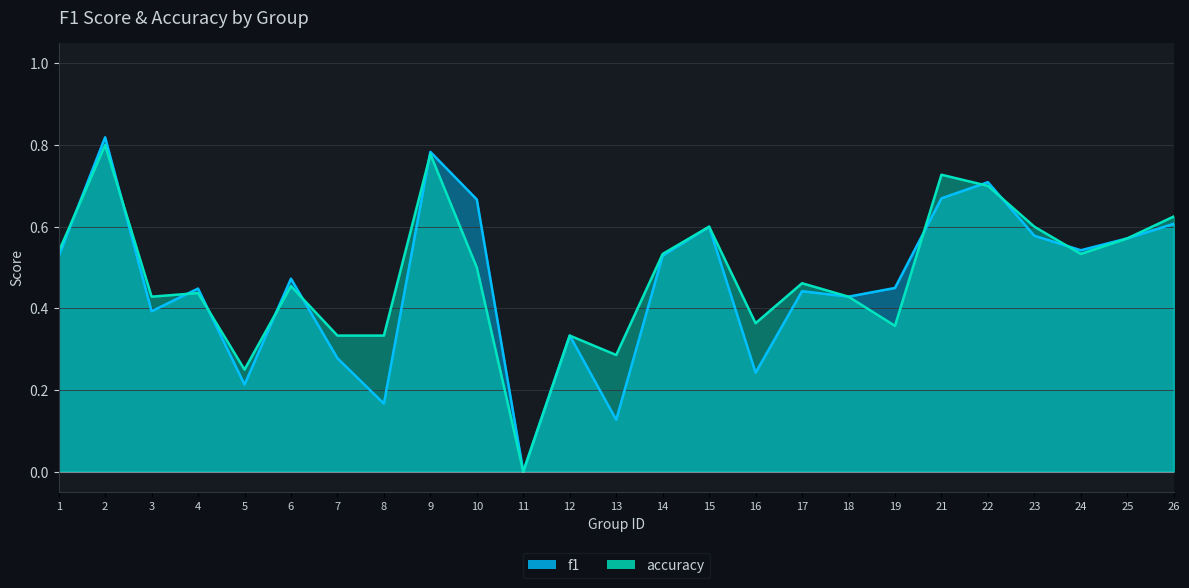

Is it true that f1 equals 0.2 at 3?

False